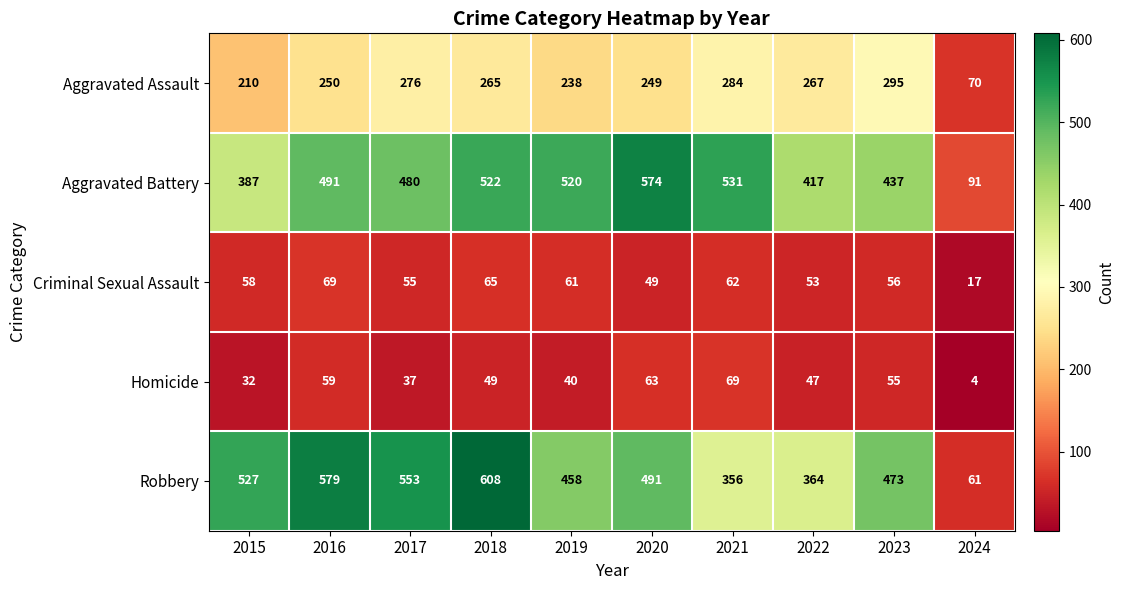

Read the Aggravated Battery value at 2019, to the nearest 50.

500